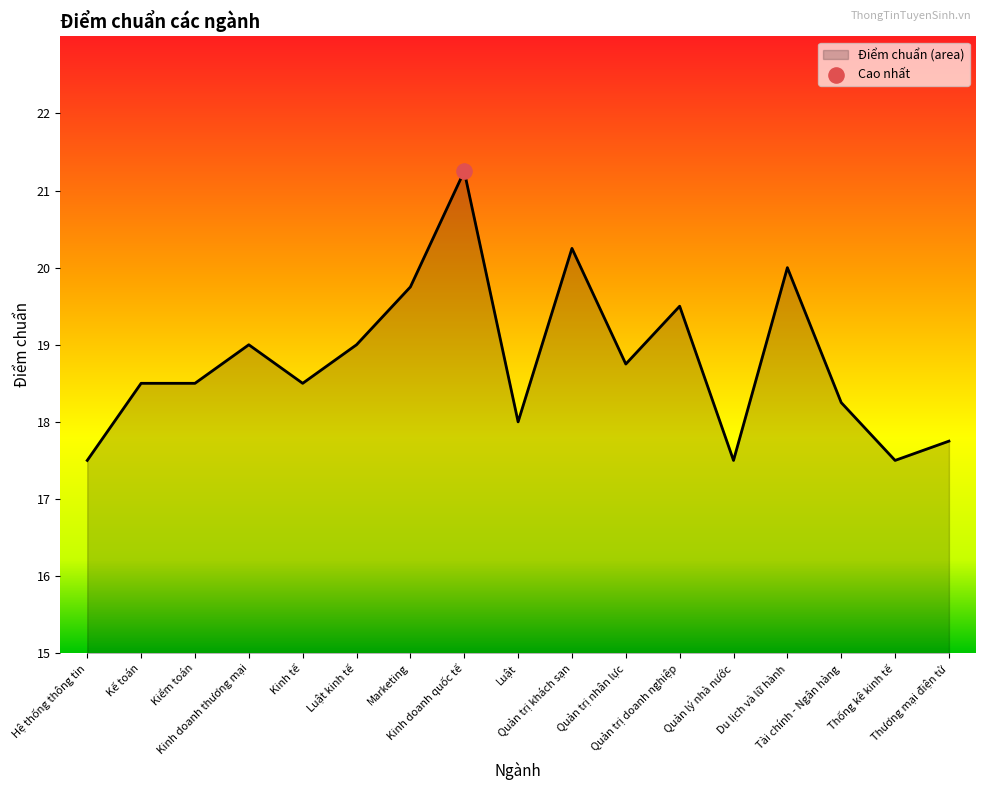

What is the change in value from Kinh tế to Luật?

-0.5